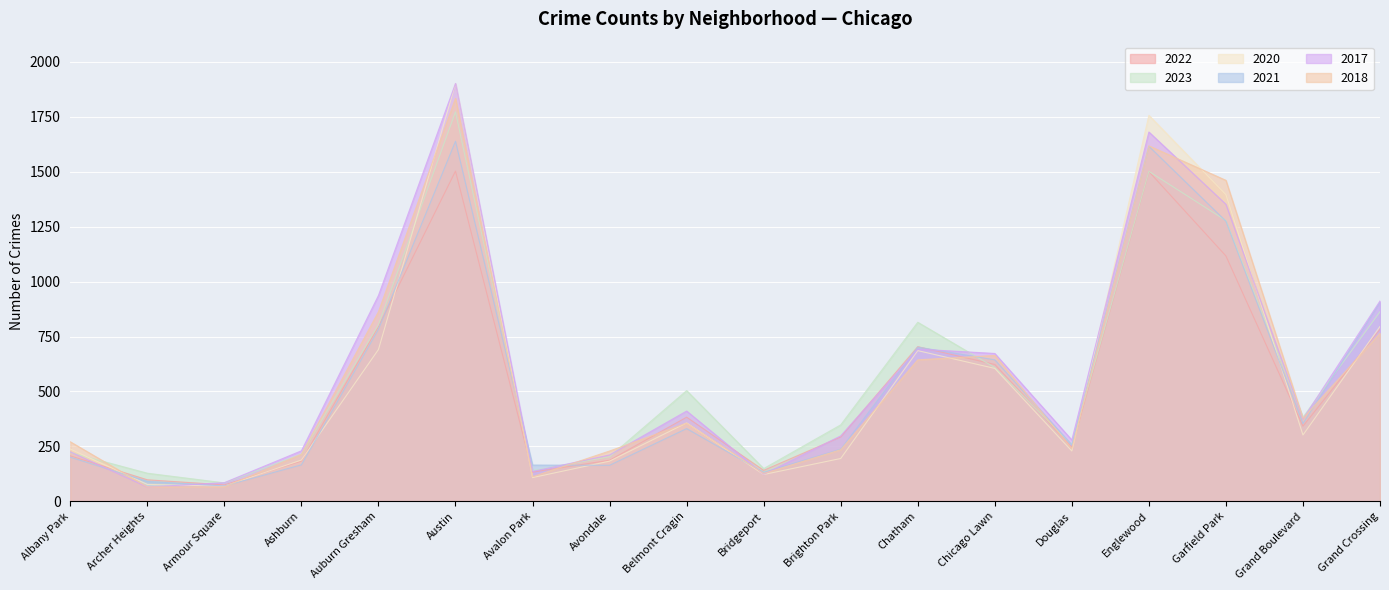

In 2023, how many points are lower than both neighbors (excluding endpoints)?

5